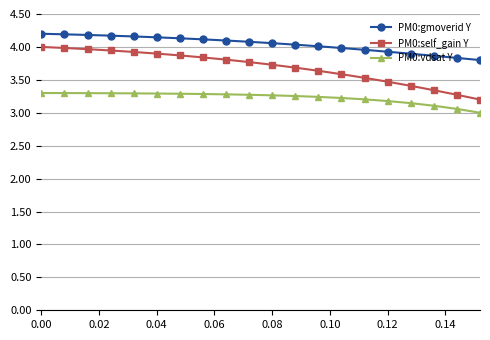

What is the minimum value for PM0:self_gain Y?

3.2